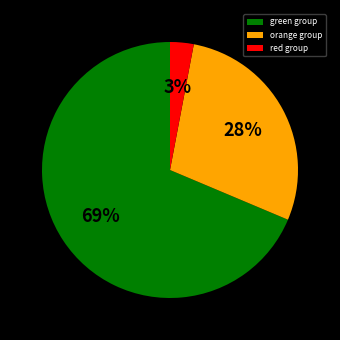

How many segments does this pie chart have?

3